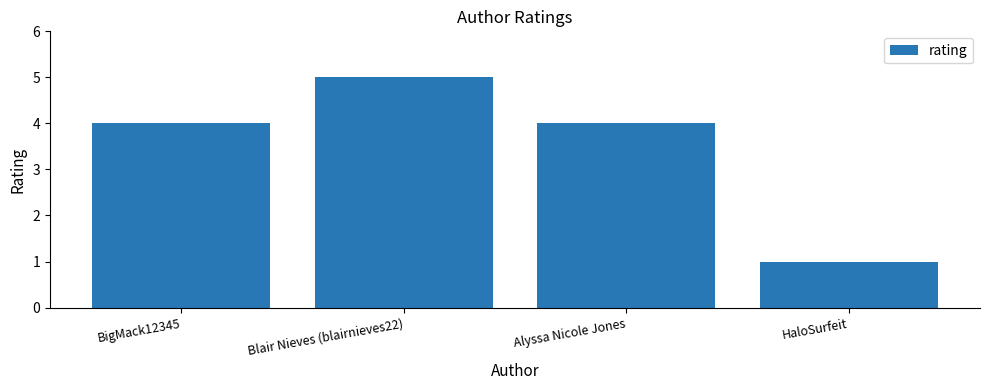

What is the ratio of the value at HaloSurfeit to the value at Blair Nieves (blairnieves22)?

0.2